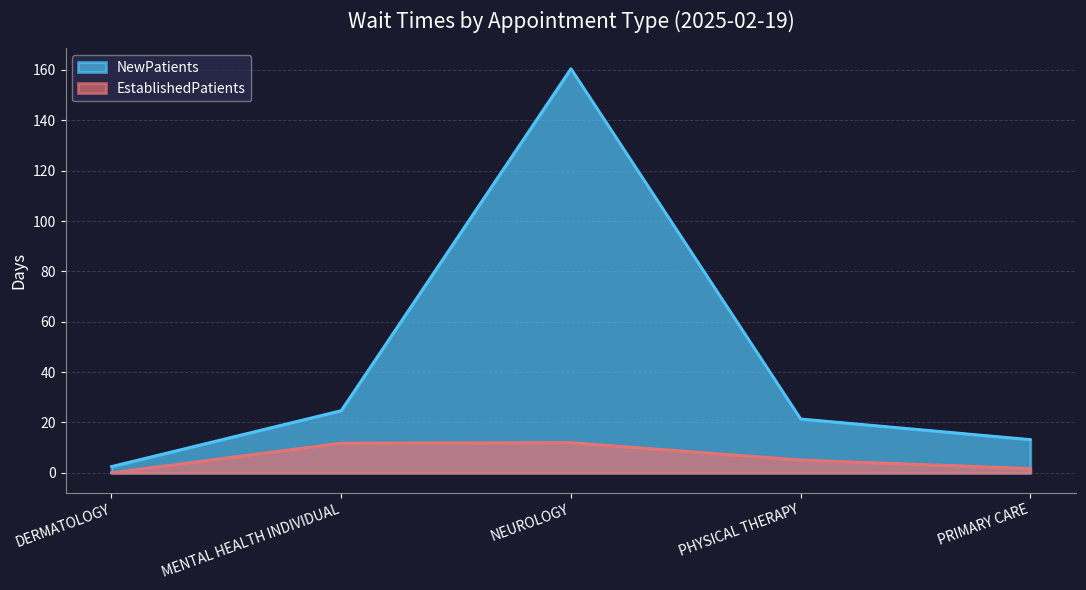

Rank the series at DERMATOLOGY from highest to lowest value.

NewPatients, EstablishedPatients